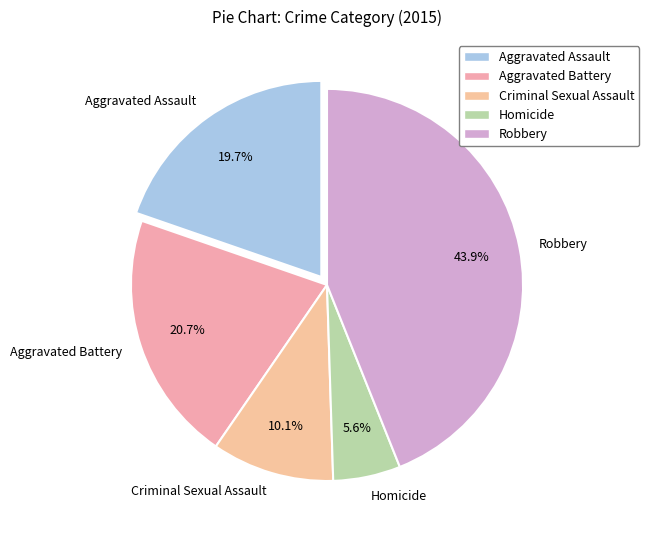

Between Robbery and Aggravated Battery, which is larger?

Robbery